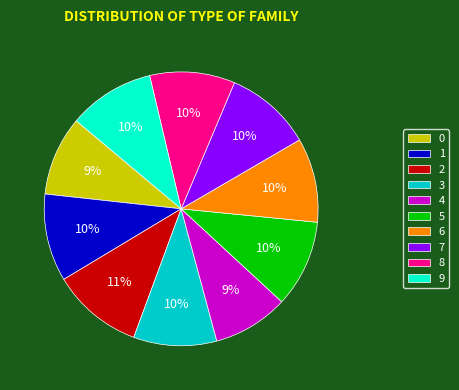

Approximately how many times larger is the value at 9 compared to 8?

1.0